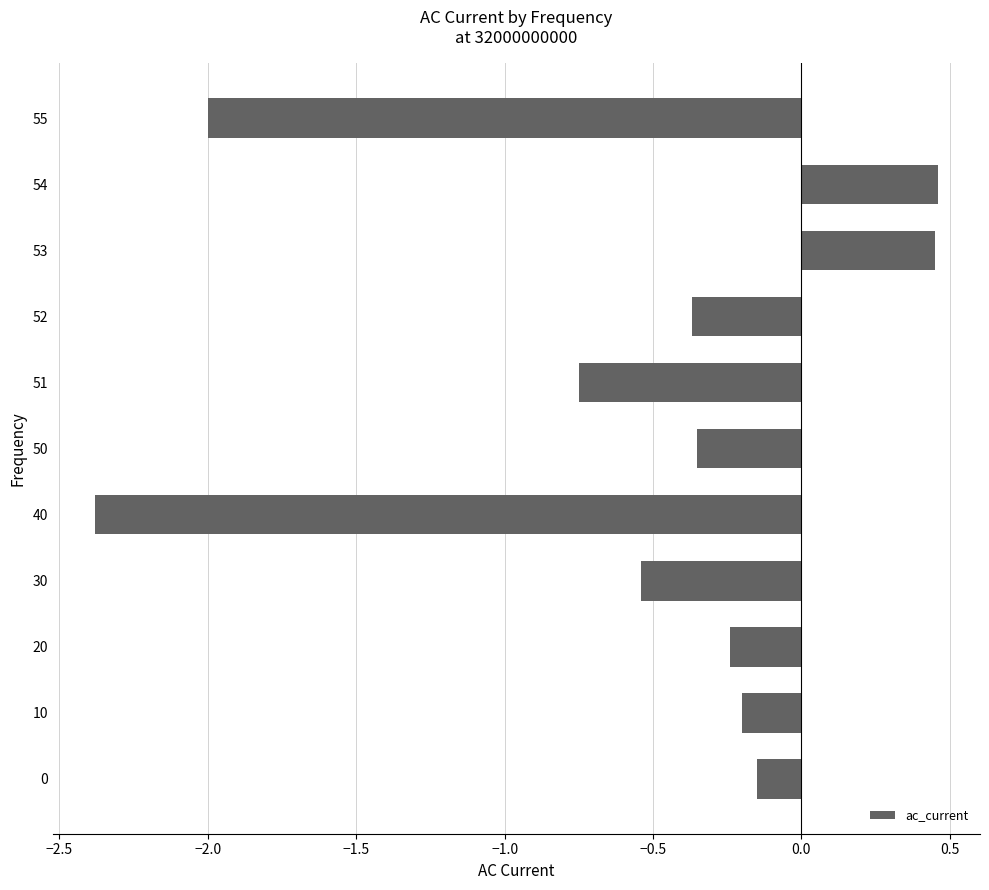

Are the bars horizontal?

Yes